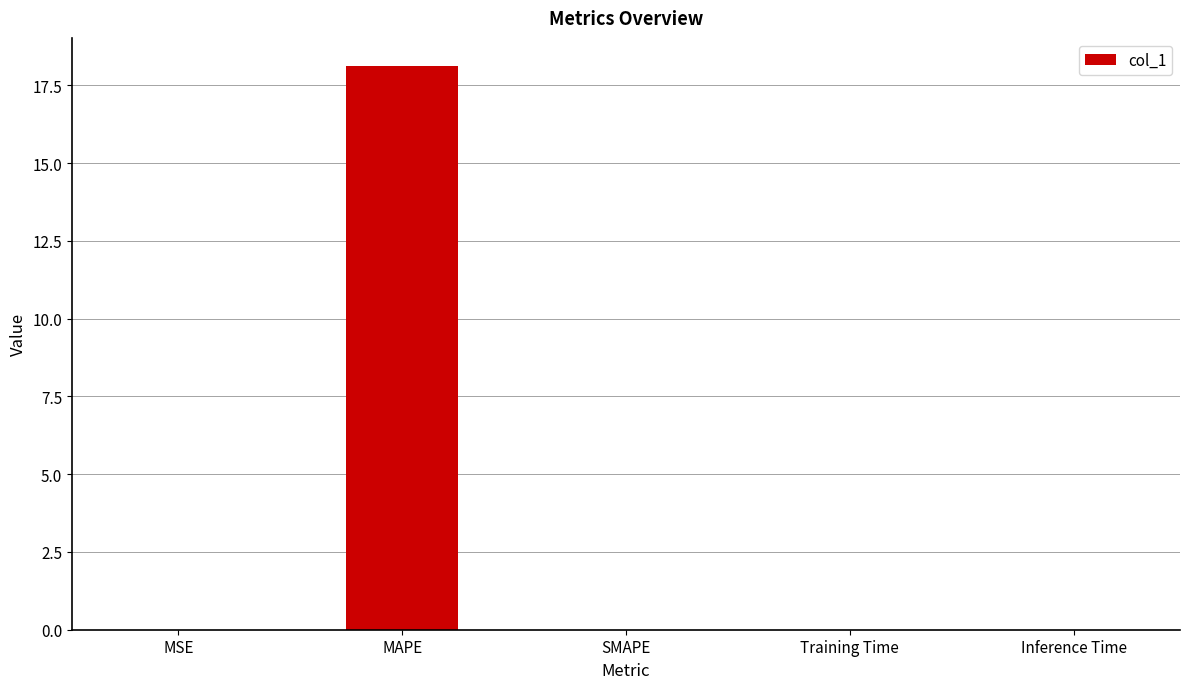

Are the bars horizontal?

No